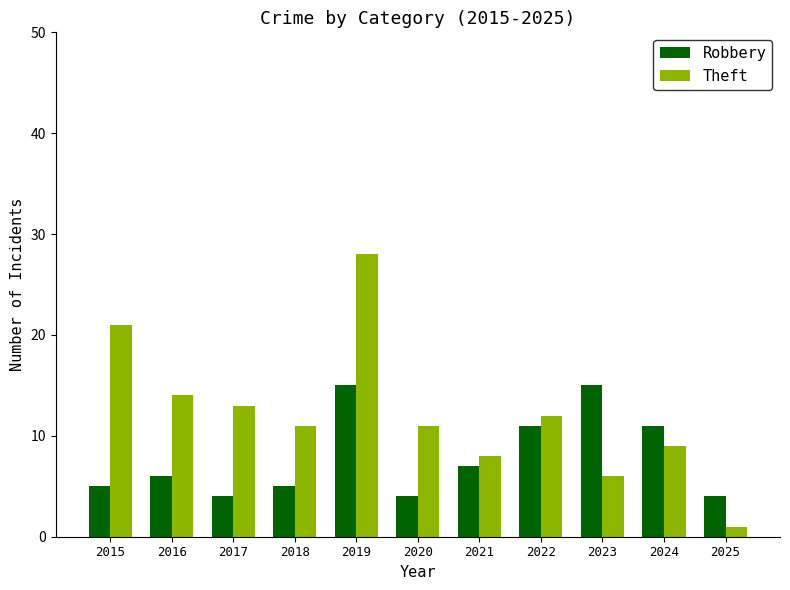

What are all the series names shown in the legend?

Robbery, Theft